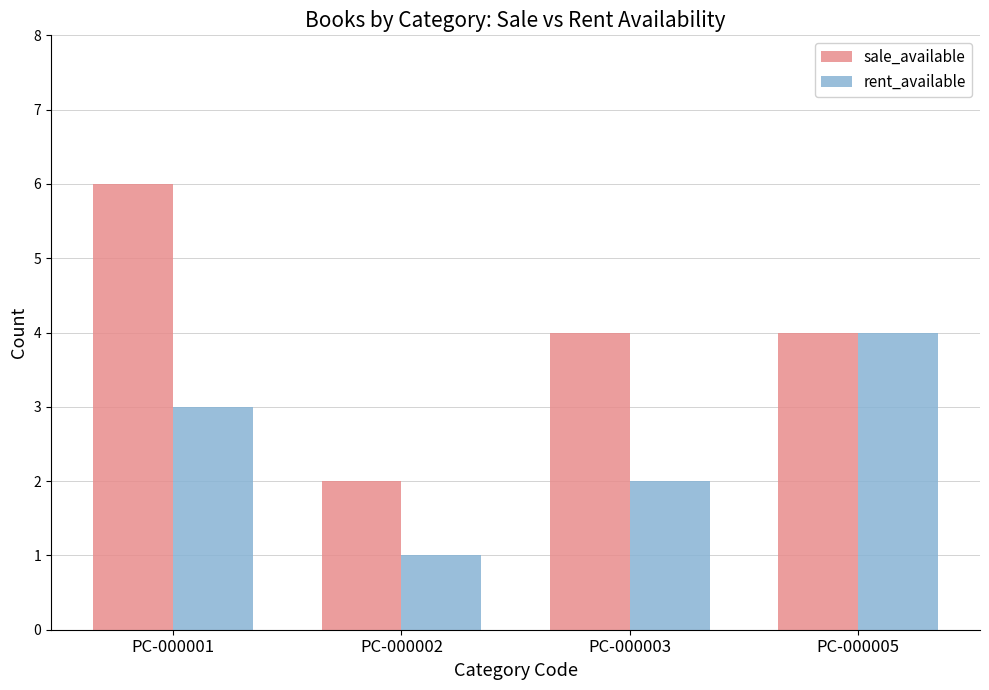

Which series has the largest range (max minus min)?

sale_available